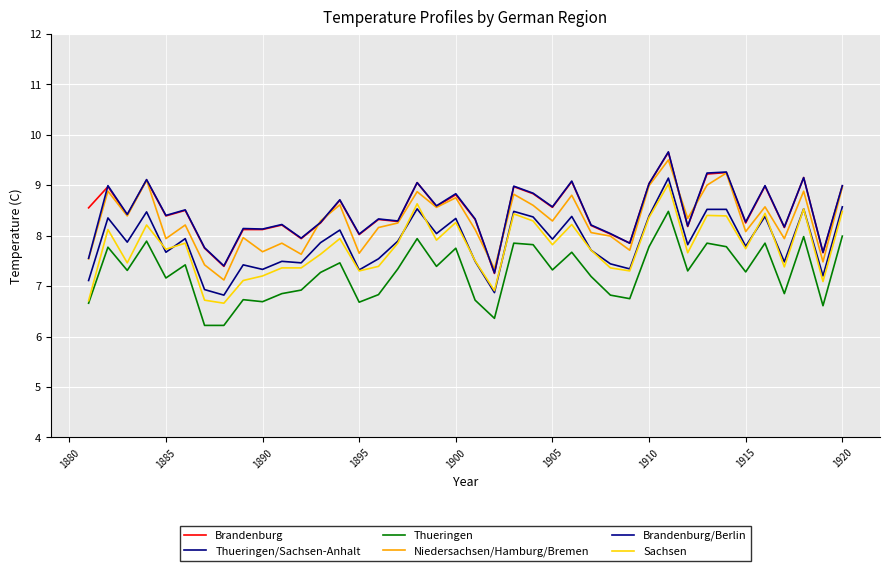

What are all the series names shown in the legend?

Brandenburg, Thueringen/Sachsen-Anhalt, Thueringen, Niedersachsen/Hamburg/Bremen, Brandenburg/Berlin, Sachsen